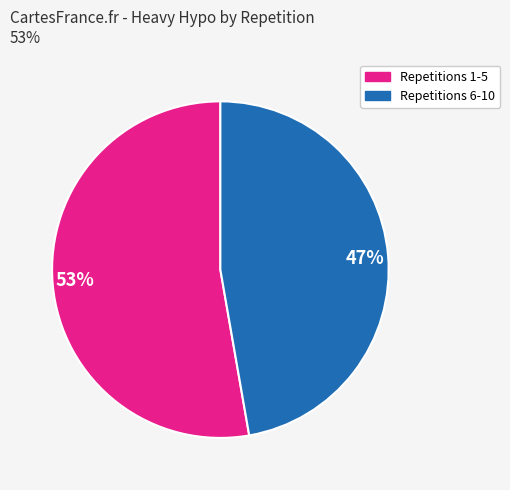

Count the number of slices in the pie.

2